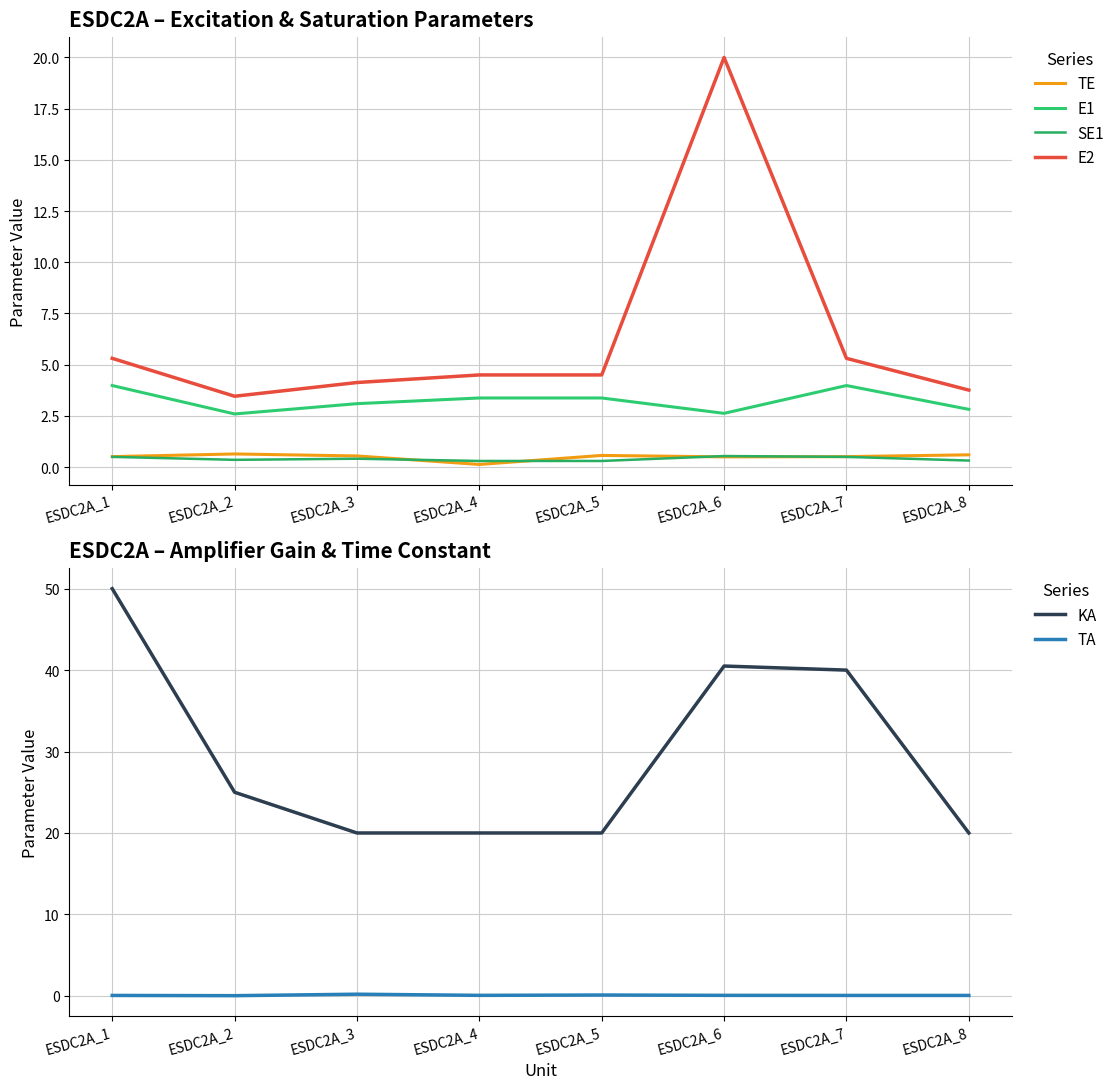

Reading left to right, list all the values displayed in this chart.

TE: 0.5	0.6	0.5	0.1	0.6	0.5	0.5	0.6
E1: 4.0	2.6	3.1	3.4	3.4	2.6	4.0	2.8
SE1: 0.5	0.4	0.4	0.3	0.3	0.5	0.5	0.3
E2: 5.3	3.5	4.1	4.5	4.5	20.0	5.3	3.8
KA: 50.0	25.0	20.0	20.0	20.0	40.5	40.0	20.0
TA: 0.1	0.0	0.2	0.1	0.1	0.1	0.1	0.1